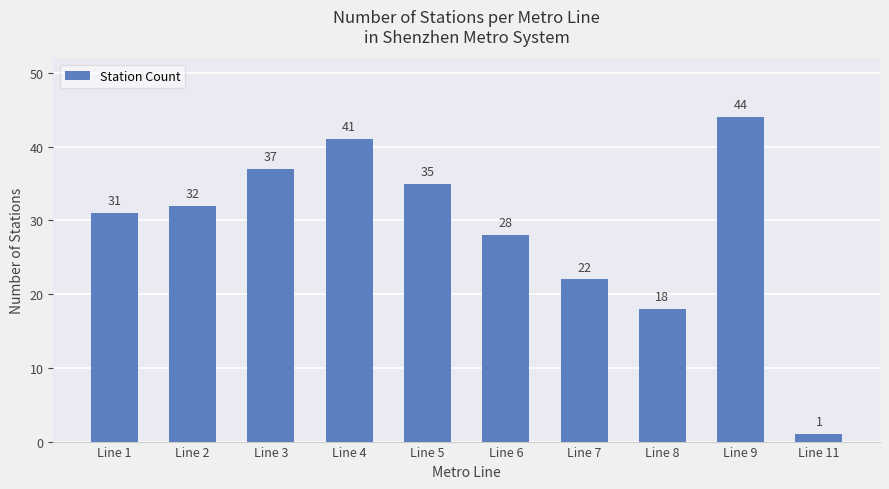

Approximately how many times larger is the value at Line 4 compared to Line 9?

0.9